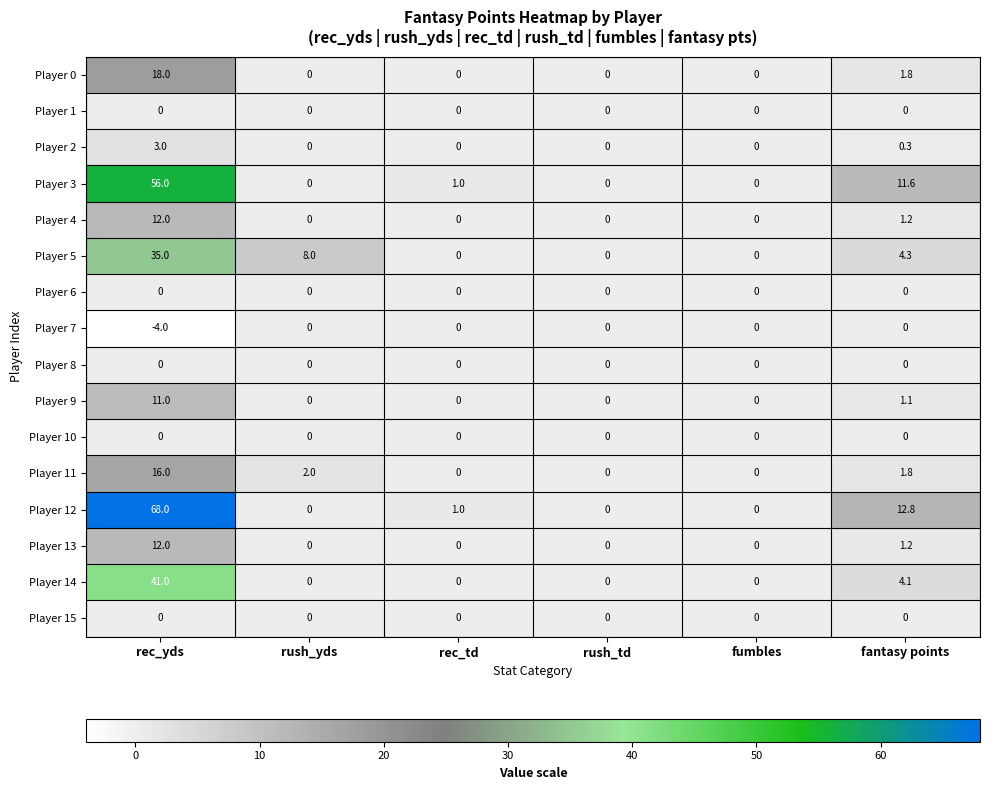

The Player 11 series shows 0.0 at rec_td. True or false?

True